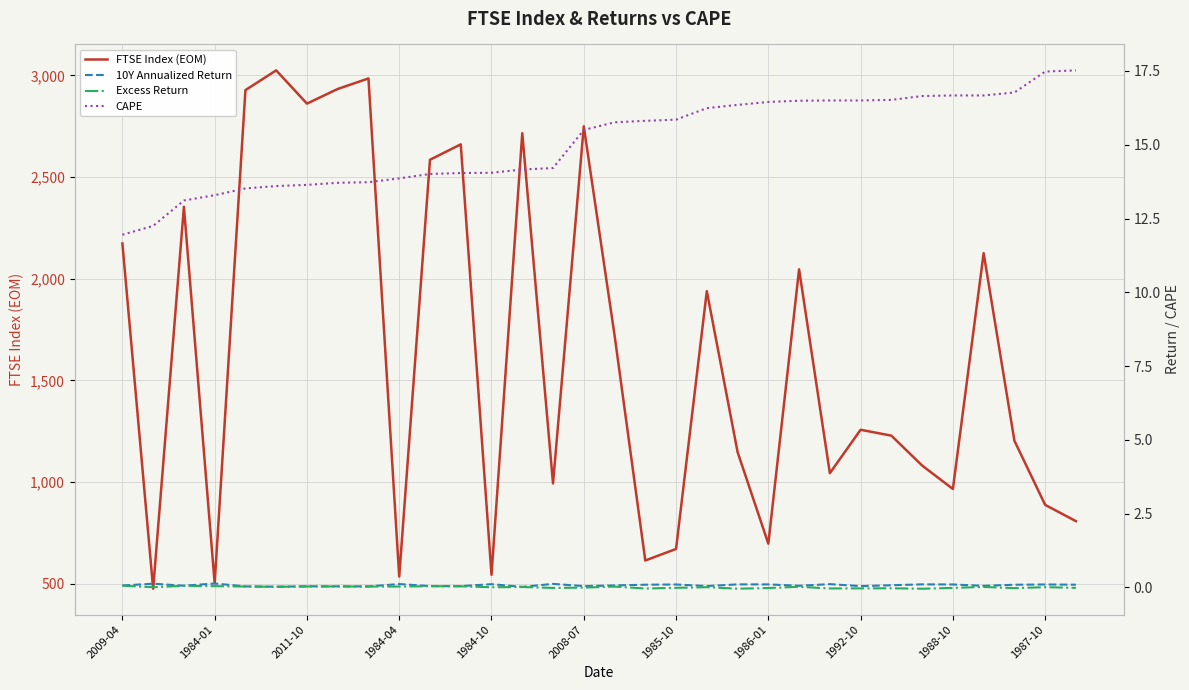

Is this an area chart (filled region under the line)?

No